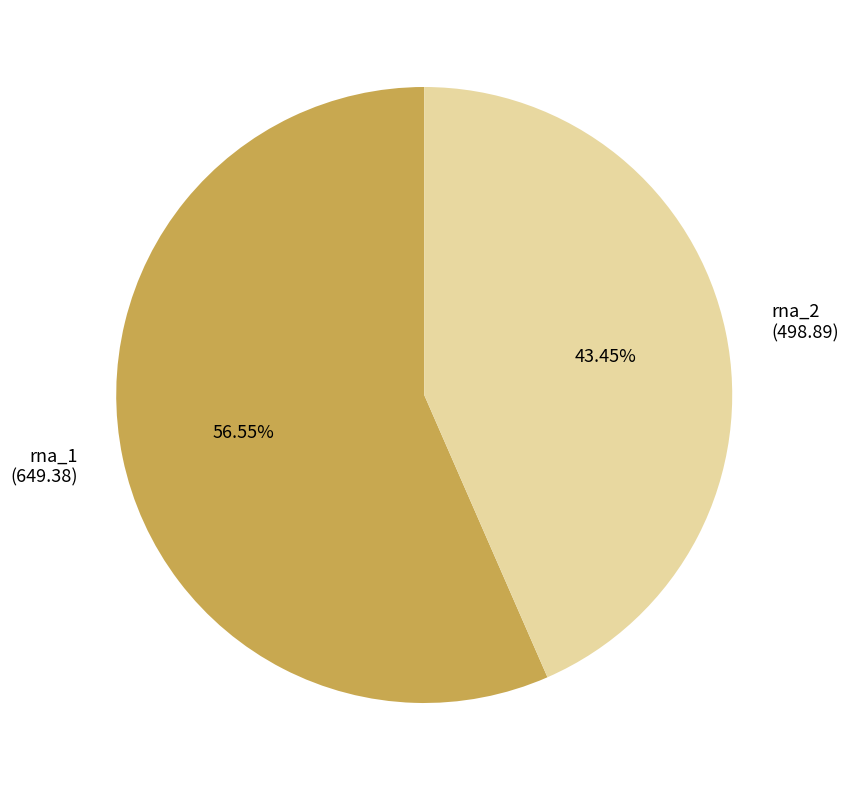

To the nearest percent, what portion does rna_2 represent?

43%